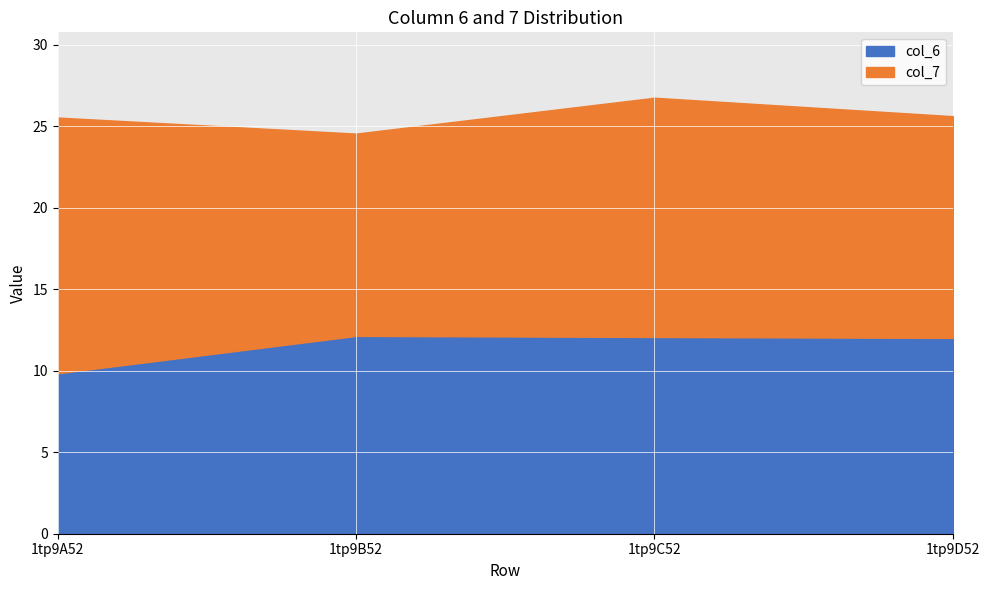

What is the lowest value of the col_6 series?

9.8